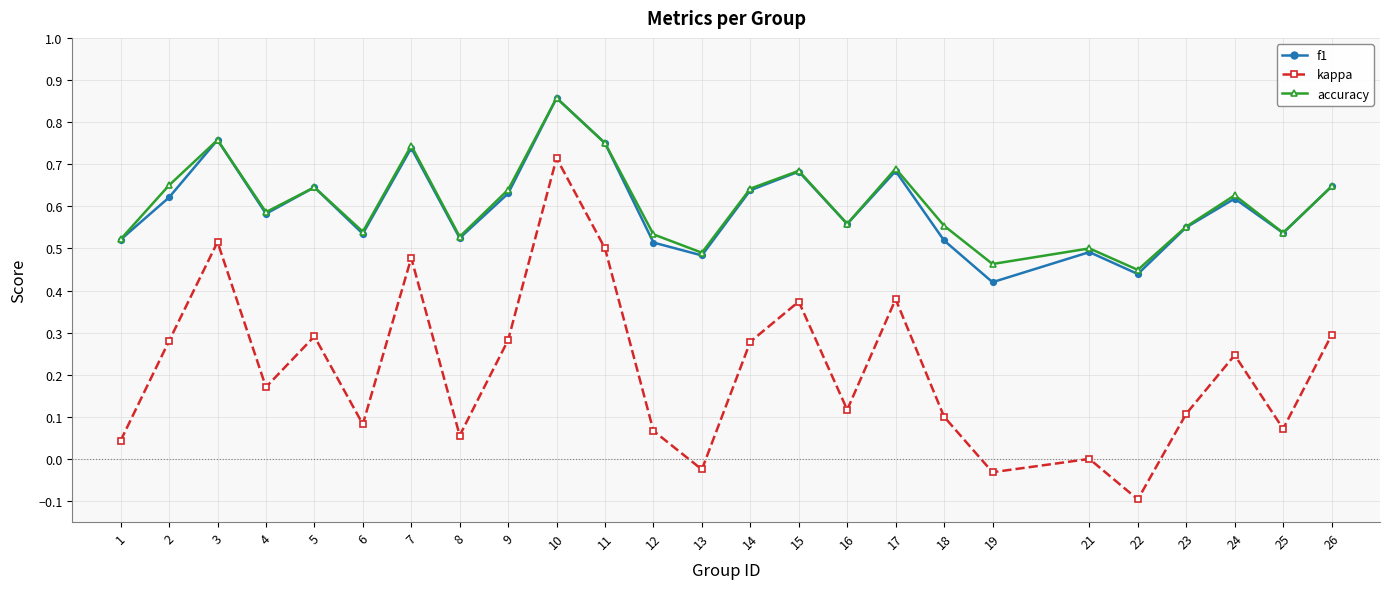

Is the value of kappa at 8 greater than the value of accuracy at 10?

No